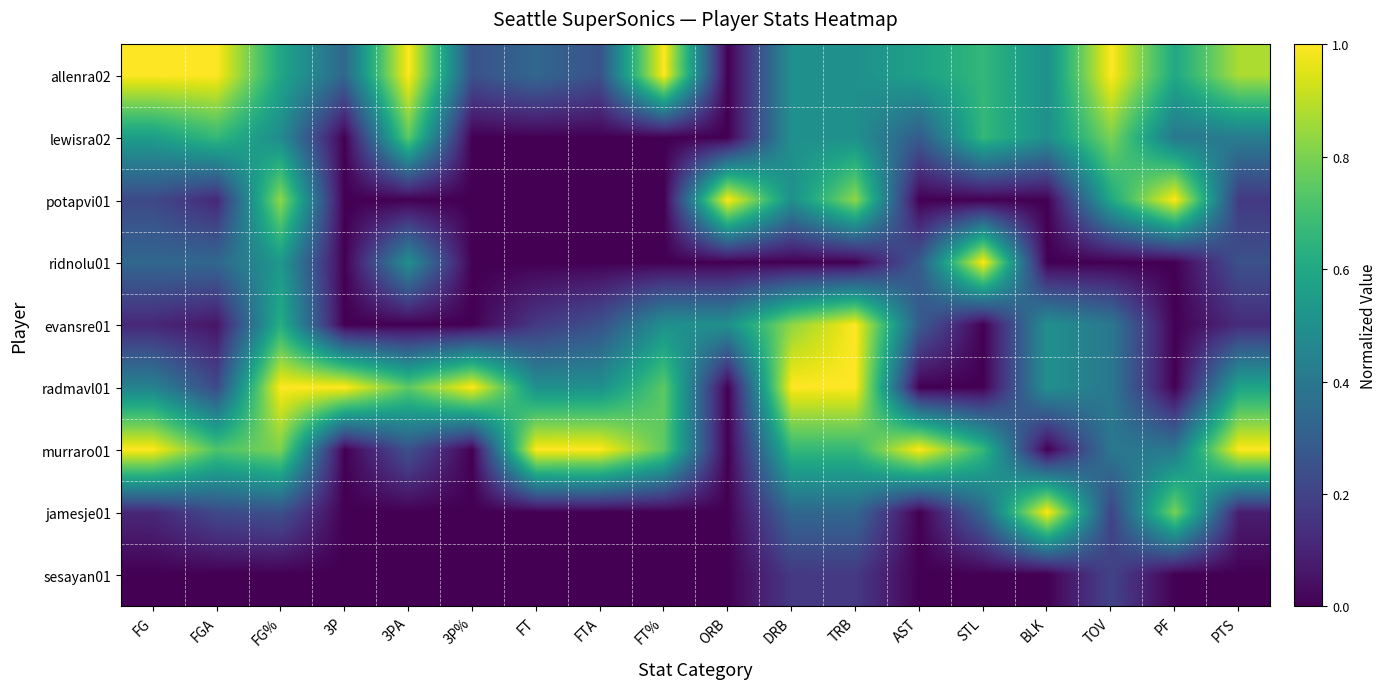

Rank the series at FG% from lowest to highest value.

sesayan01, jamesje01, lewisra02, ridnolu01, allenra02, evansre01, murraro01, potapvi01, radmavl01